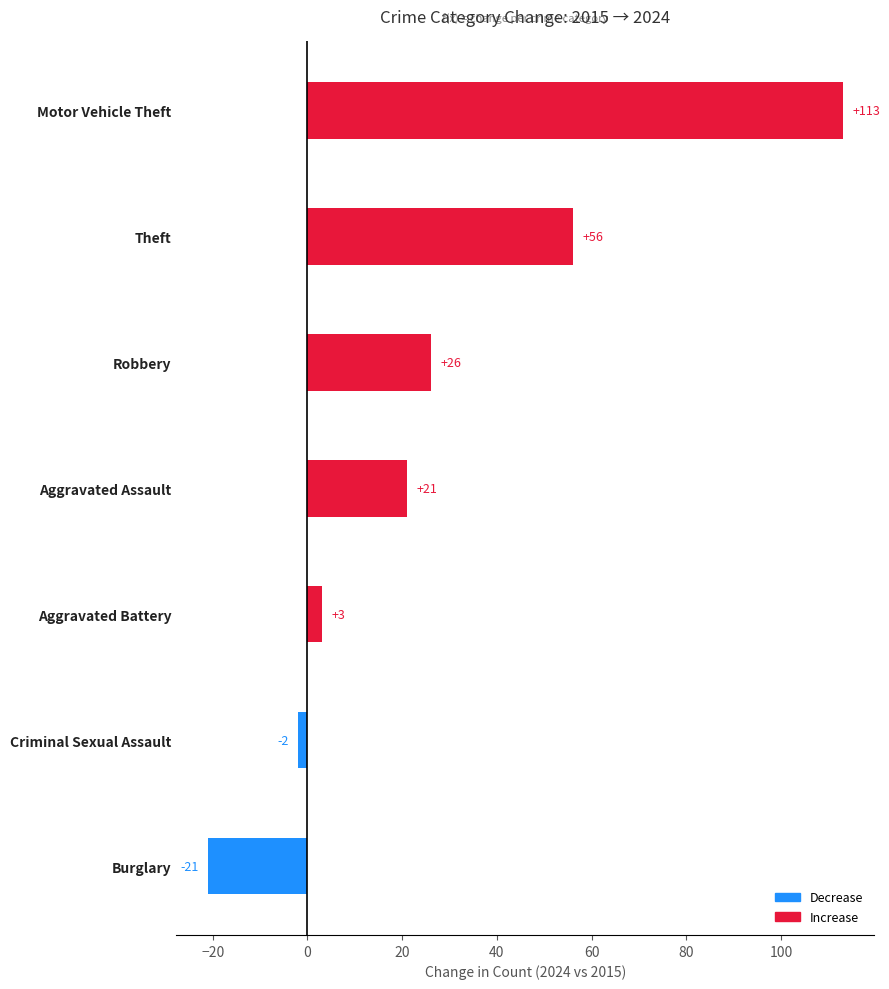

True or false: the data shows 3 at Aggravated Battery.

True